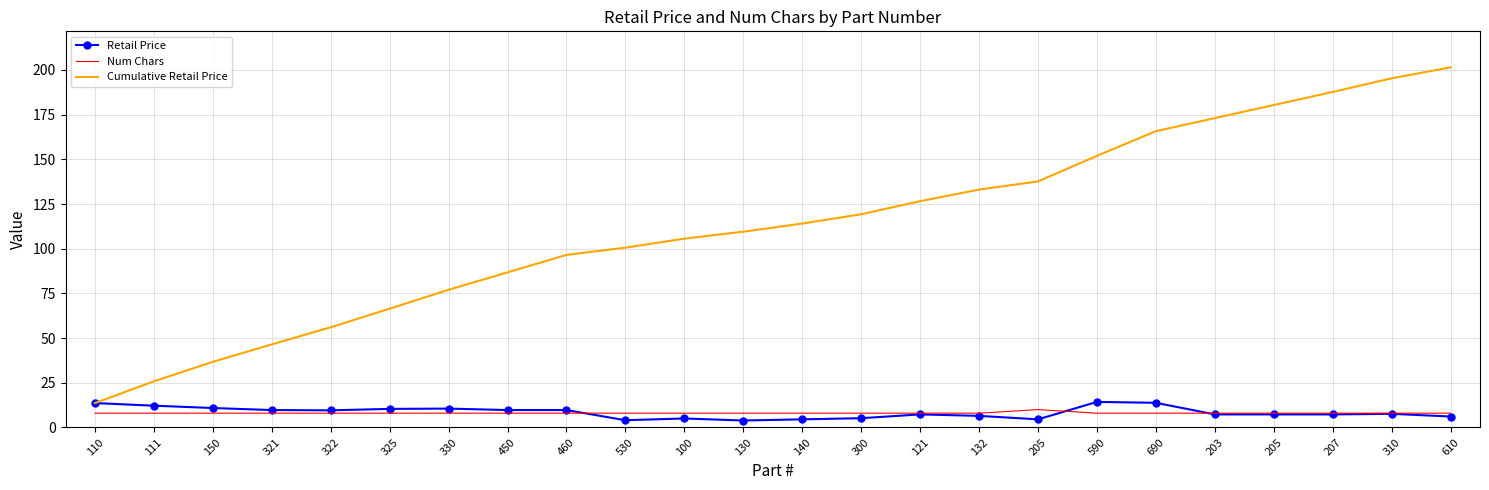

Which has a higher value, 130 or 322?

322